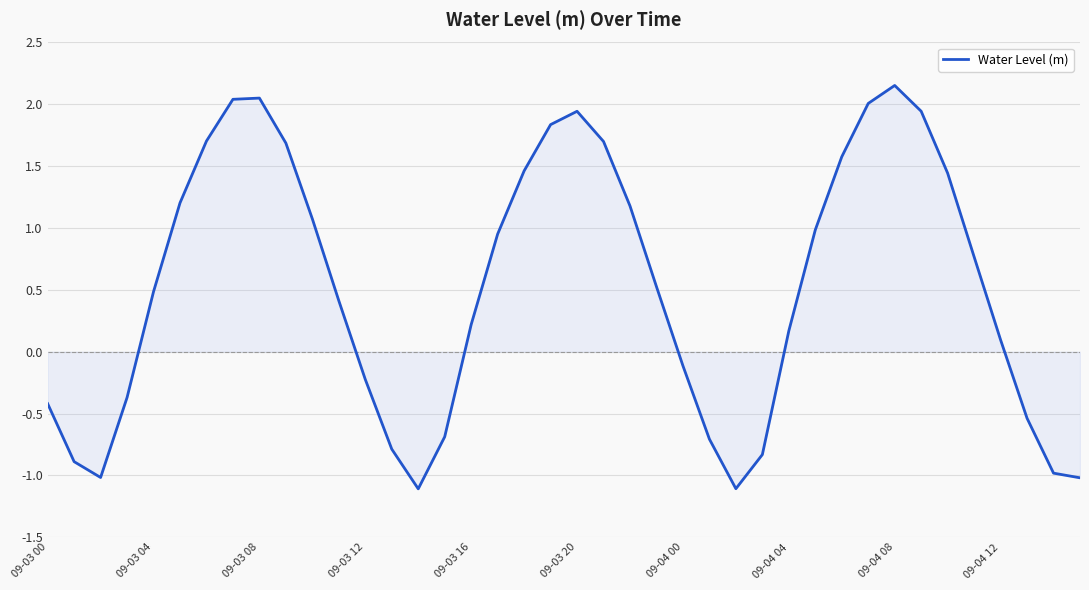

What is the minimum value shown in the chart?

-1.1